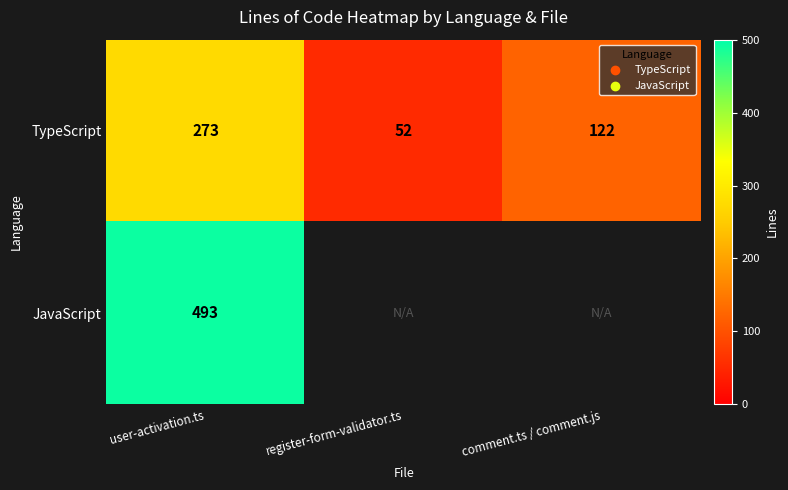

Rank the categories by TypeScript value from highest to lowest.

user-activation.ts, comment.ts / comment.js, register-form-validator.ts